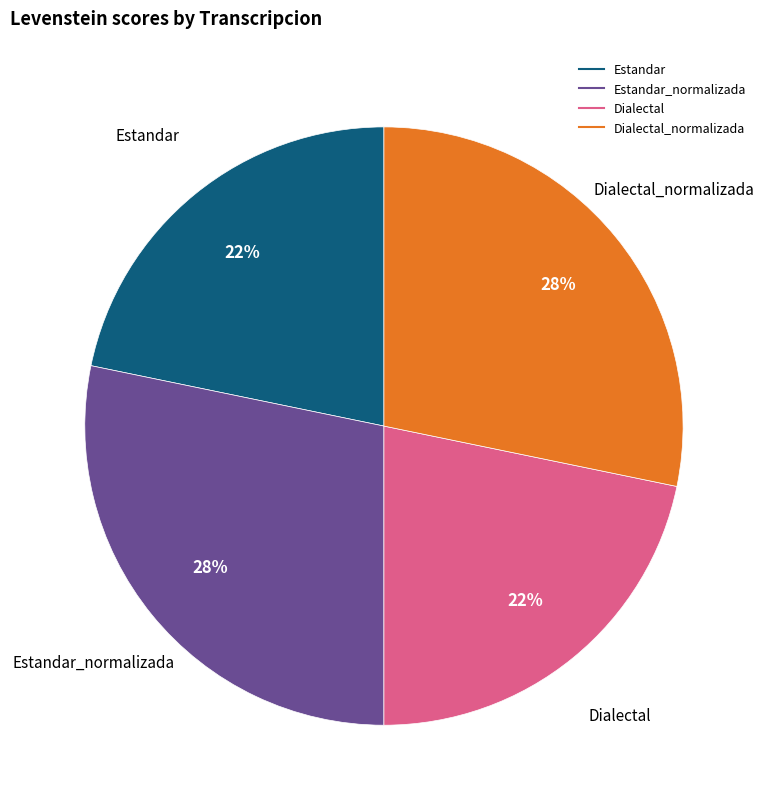

To the nearest percent, what is the average slice percentage?

25%